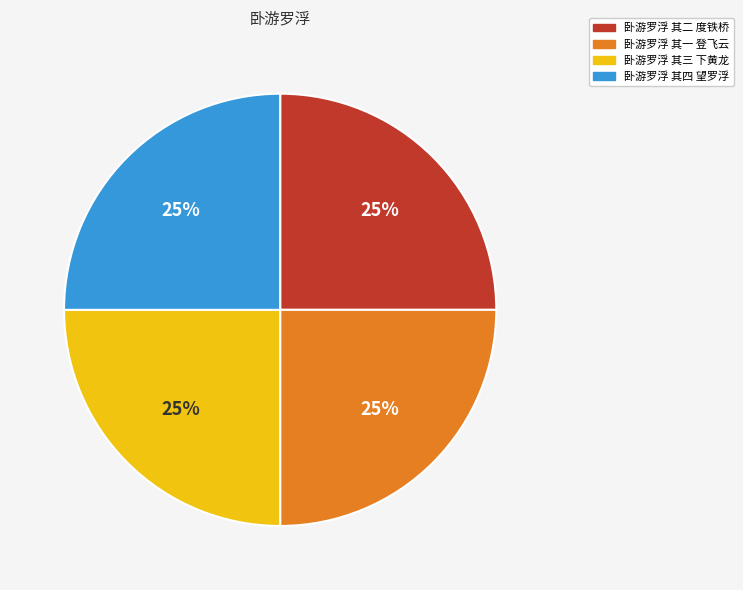

Count the number of slices in the pie.

4